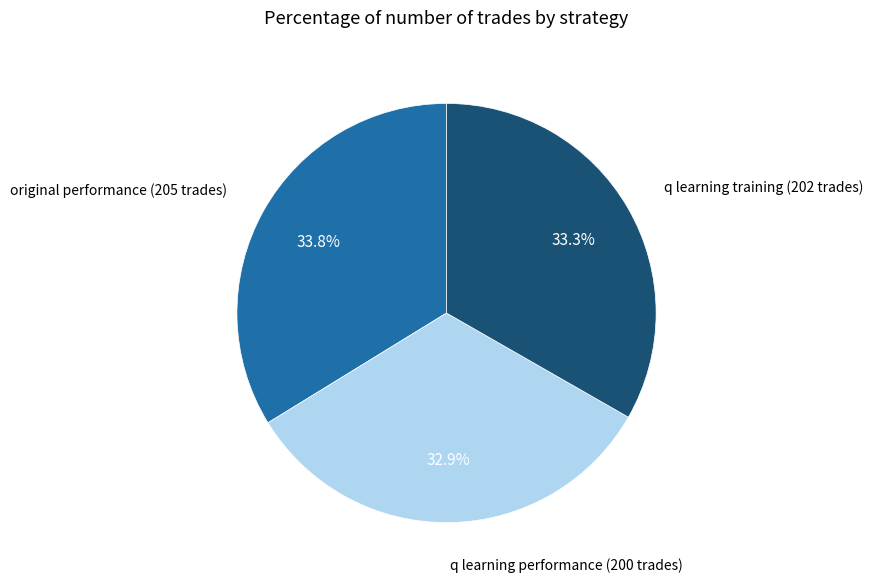

What is the total percentage of q learning training (202 trades) and q learning performance (200 trades)?

66.2%